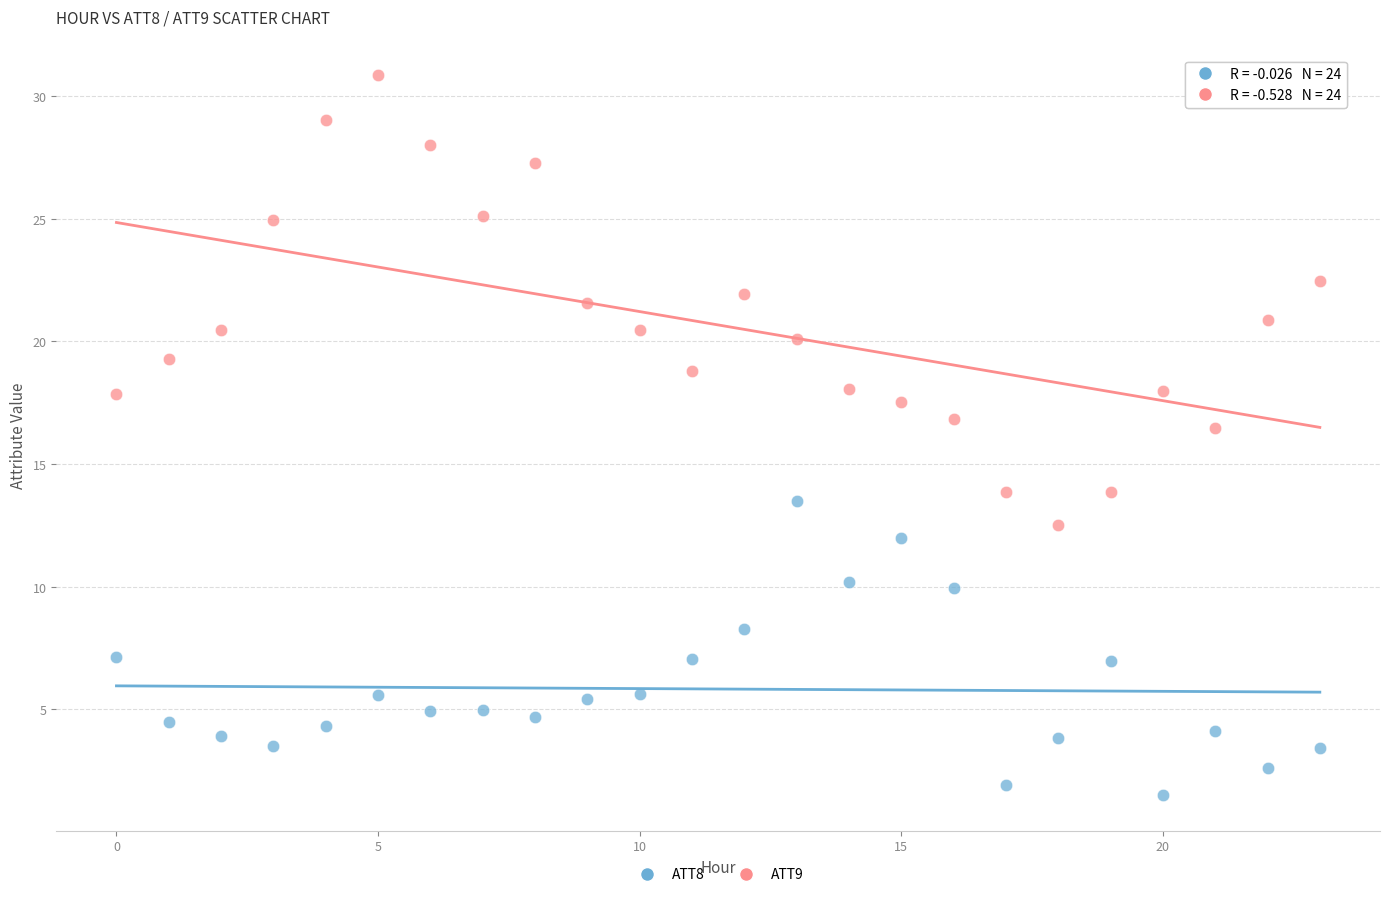

Across all data points, what is the range of Y values (max minus min)?

29.4